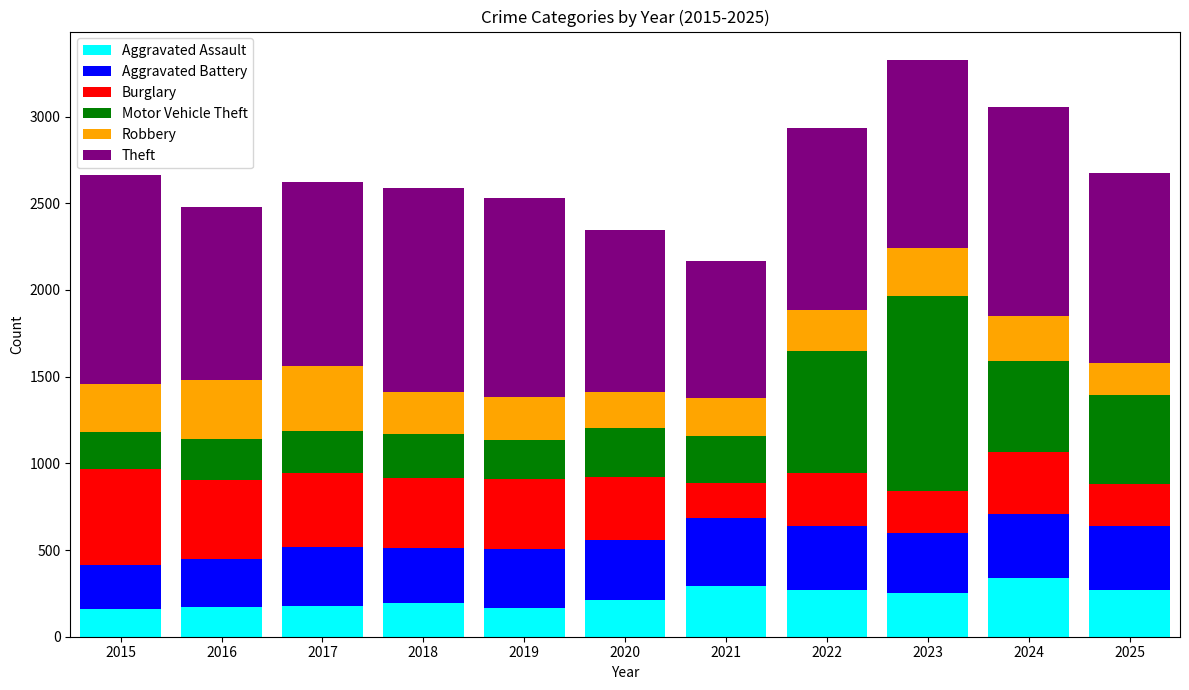

How many distinct data groups are displayed?

6